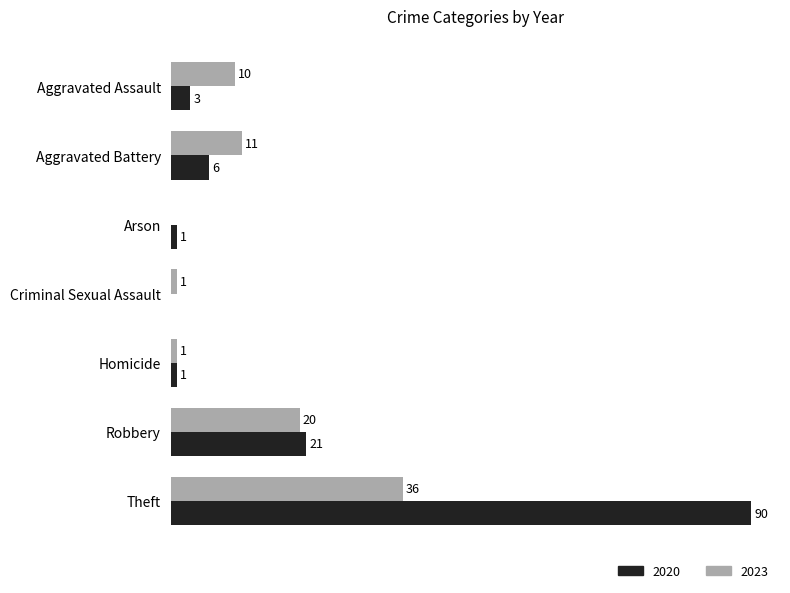

At which category is the sum across all series the highest?

Theft